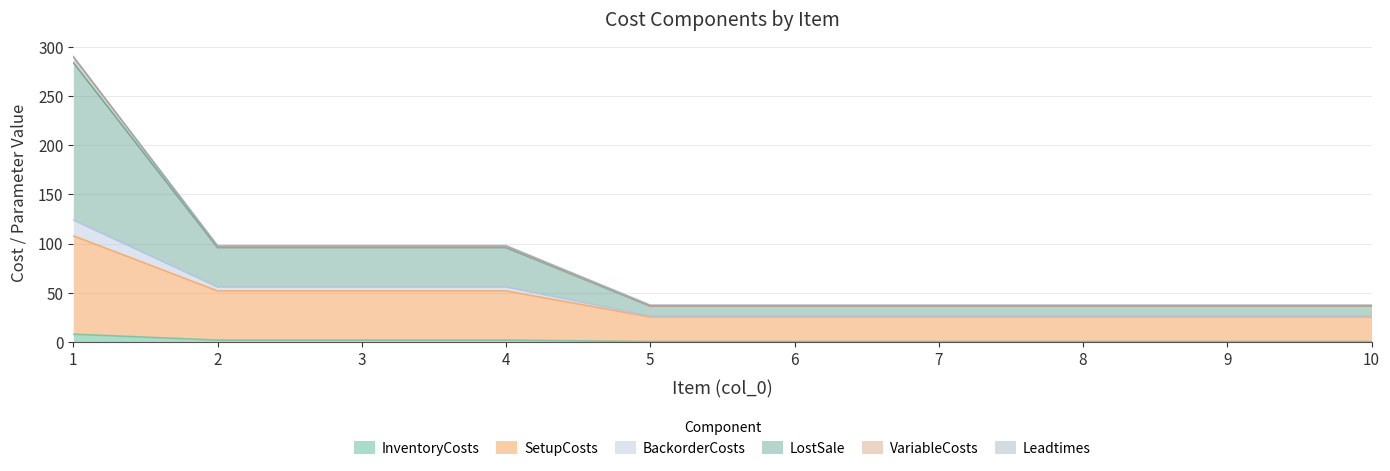

What is the difference between the highest and lowest values at 3?

96.0